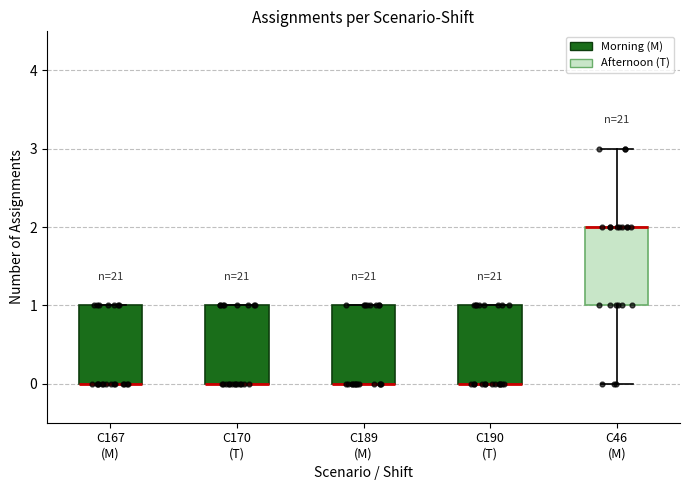

Reading left to right, transcribe this box plot: for each box, give where its median line is, the range the box spans, and where its two whiskers end, as read against the y-axis. The values are not printed on the chart, so give them approximately, as read against the axis.

C167 (M): median 0 (drawn on the box's lower edge), box 0 to 1, whiskers 0 to 1
C170 (T): median 0 (drawn on the box's lower edge), box 0 to 1, whiskers 0 to 1
C189 (M): median 0 (drawn on the box's lower edge), box 0 to 1, whiskers 0 to 1
C190 (T): median 0 (drawn on the box's lower edge), box 0 to 1, whiskers 0 to 1
C46 (M): median 2 (drawn on the box's upper edge), box 1 to 2, whiskers 0 to 3